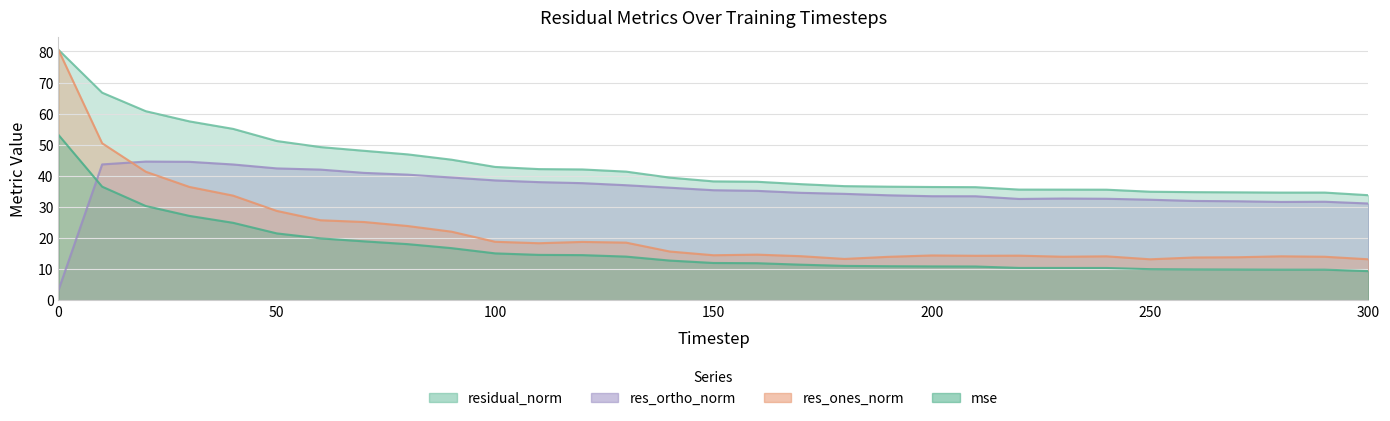

Reading left to right, extract all data points from this chart.

mse: 0=53.2	10=36.5	20=30.3	30=27.1	40=24.9	50=21.5	60=19.9	70=18.9	80=18.0	90=16.7	100=15.1	110=14.6	120=14.5	130=14.0	140=12.7	150=12.0	160=11.9	170=11.4	180=11.0	190=10.9	200=10.9	210=10.8	220=10.4	230=10.4	240=10.4	250=10.0	260=9.9	270=9.9	280=9.8	290=9.8	300=9.3
res_ones_norm: 0=80.5	10=50.5	20=41.3	30=36.4	40=33.6	50=28.7	60=25.7	70=25.1	80=23.8	90=22.0	100=18.8	110=18.3	120=18.7	130=18.5	140=15.6	150=14.5	160=14.6	170=14.2	180=13.3	190=13.9	200=14.4	210=14.3	220=14.3	230=14.0	240=14.1	250=13.2	260=13.7	270=13.8	280=14.1	290=14.0	300=13.2
res_ortho_norm: 0=3.2	10=43.7	20=44.6	30=44.5	40=43.6	50=42.4	60=42.0	70=40.9	80=40.4	90=39.5	100=38.5	110=38.0	120=37.6	130=37.0	140=36.2	150=35.4	160=35.2	170=34.5	180=34.2	190=33.7	200=33.4	210=33.4	220=32.6	230=32.7	240=32.6	250=32.3	260=31.9	270=31.8	280=31.6	290=31.7	300=31.1
residual_norm: 0=80.5	10=66.7	20=60.8	30=57.5	40=55.1	50=51.2	60=49.2	70=48.0	80=46.9	90=45.2	100=42.9	110=42.2	120=42.0	130=41.4	140=39.4	150=38.2	160=38.1	170=37.3	180=36.7	190=36.5	200=36.4	210=36.4	220=35.6	230=35.6	240=35.5	250=34.9	260=34.7	270=34.7	280=34.6	290=34.6	300=33.8